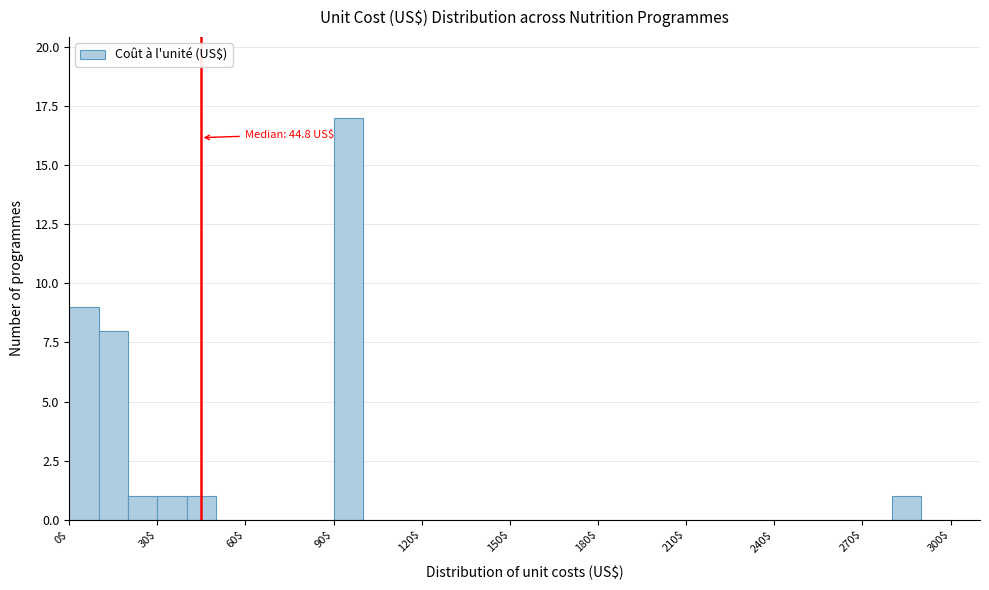

Read against the x-axis, roughly where is the centre of the tallest bar?

95